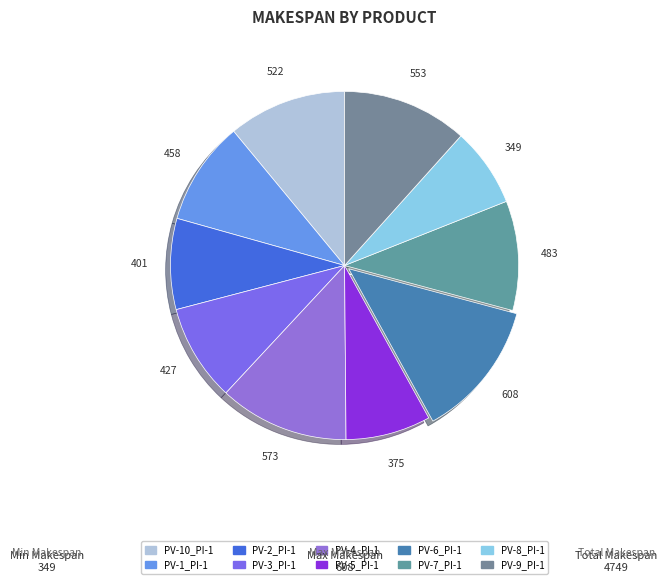

How many slices are in this pie chart?

10